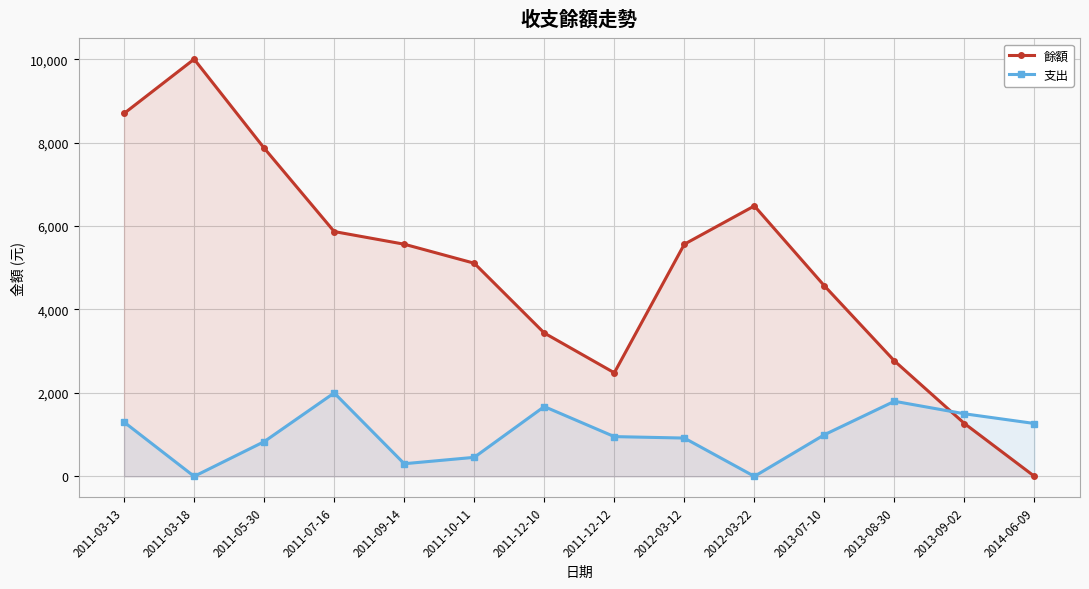

What is the difference between the 支出 values at 2011-03-13 and 2014-06-09?

33